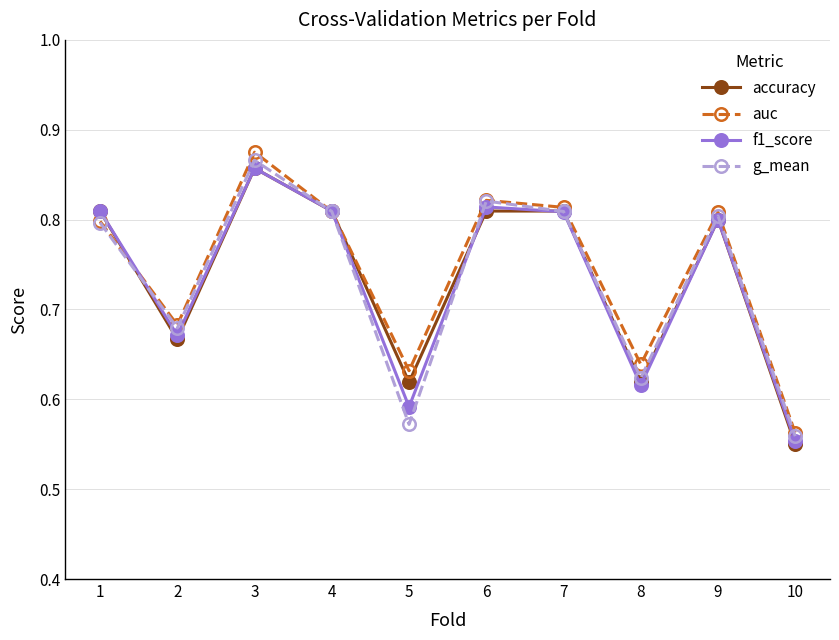

What is the difference between the highest and lowest values at 5?

0.1